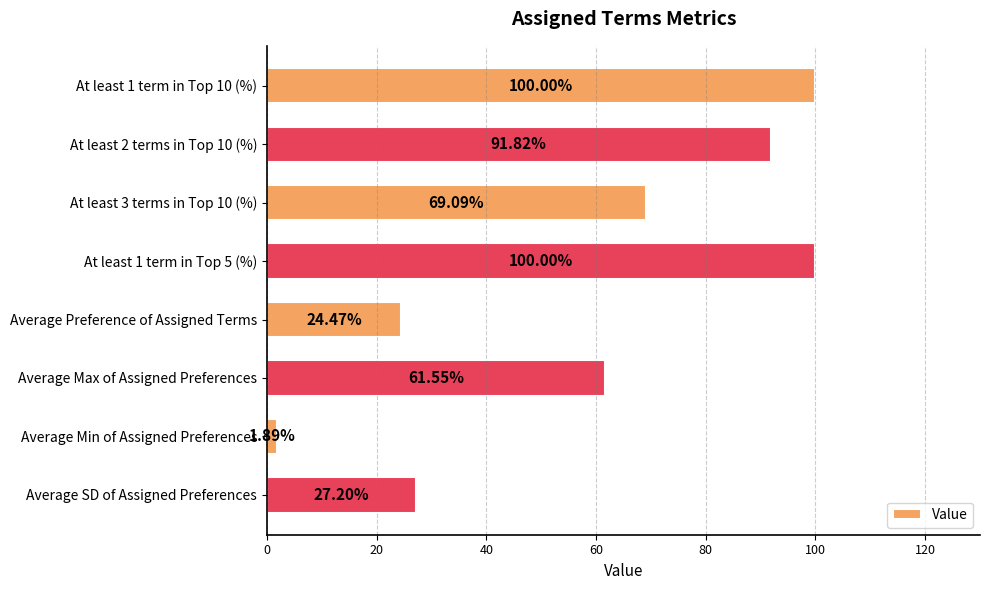

How many categories are shown in the chart?

8